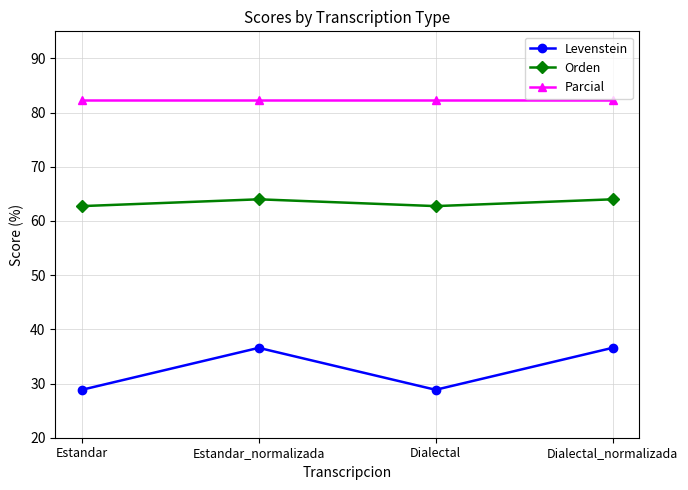

What is the sum of all Orden values?

253.5